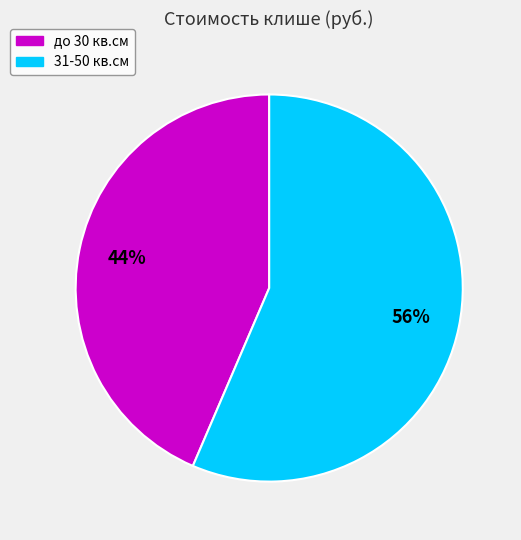

Count the number of slices in the pie.

2